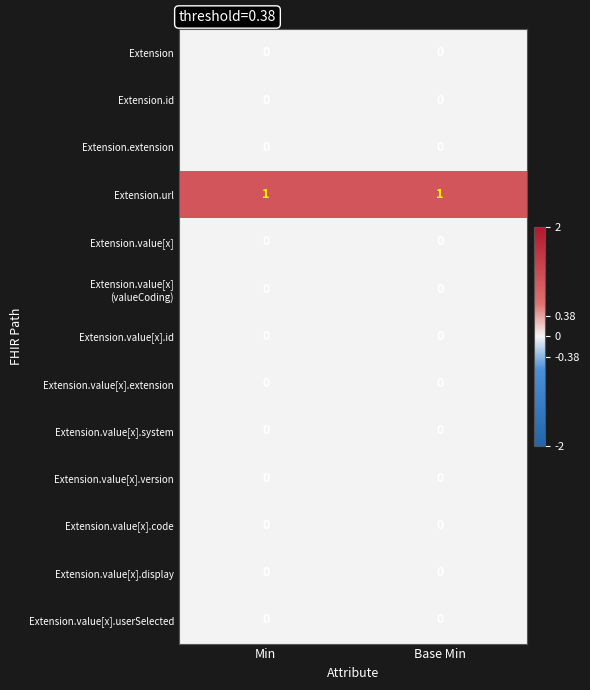

Is it true that Extension.value[x].id equals 0 at Base Min?

True